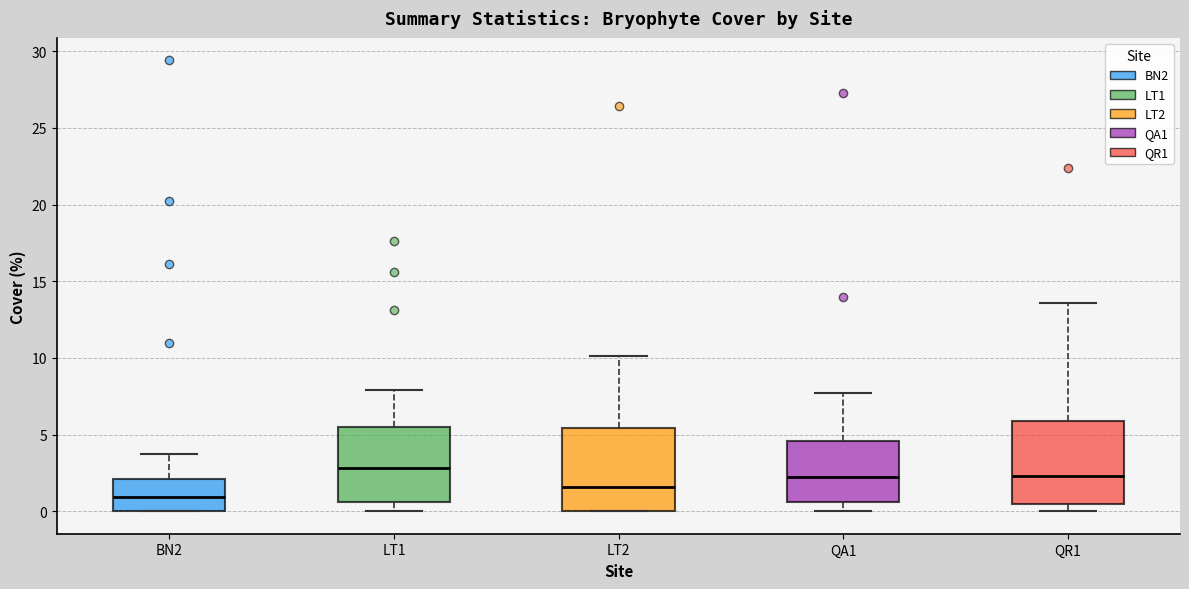

Reading left to right, read every box against the y-axis: the position of its median line, the range the box covers, and the ends of its whiskers. The values are not printed on the chart, so give them approximately, as read against the axis.

BN2: median 1.0, box 0.0 to 2.0, whiskers 0.0 to 3.5
LT1: median 3.0, box 0.5 to 5.5, whiskers 0.0 to 8.0
LT2: median 1.5, box 0.0 to 5.5, whiskers 0.0 to 10.0
QA1: median 2.0, box 0.5 to 4.5, whiskers 0.0 to 7.5
QR1: median 2.5, box 0.5 to 6.0, whiskers 0.0 to 13.5